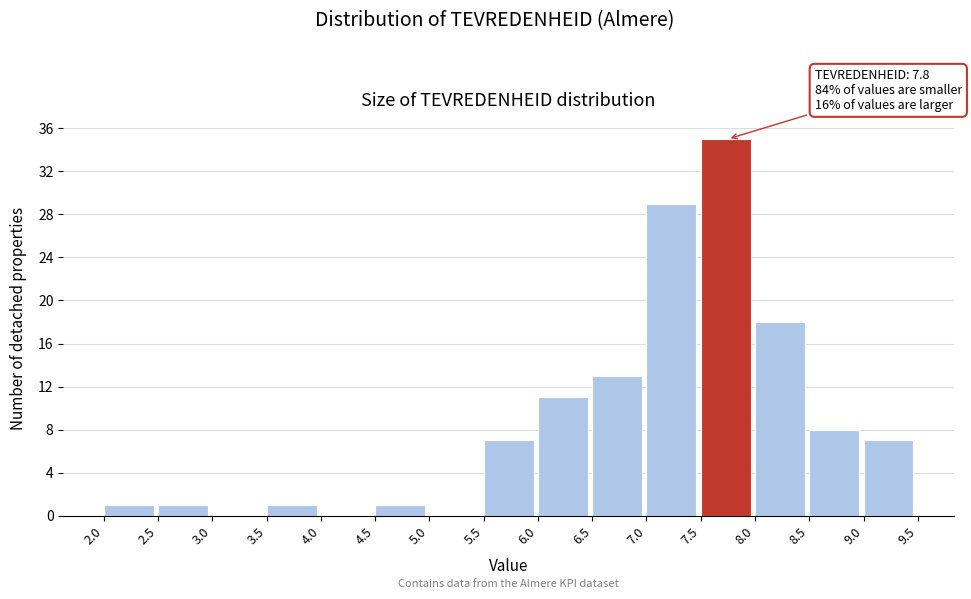

Which range on the x-axis has the tallest bar?

7.5 to 8.0